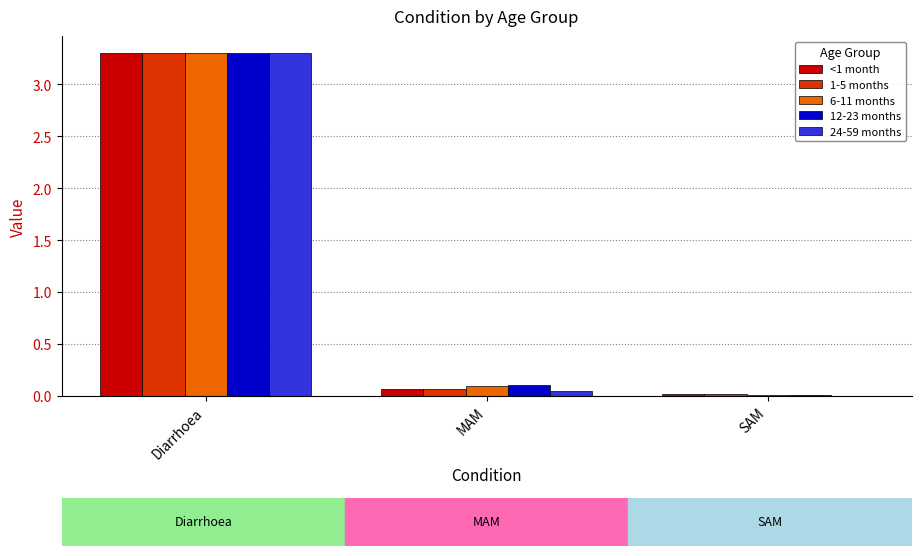

Which category has the highest value across all series?

Diarrhoea